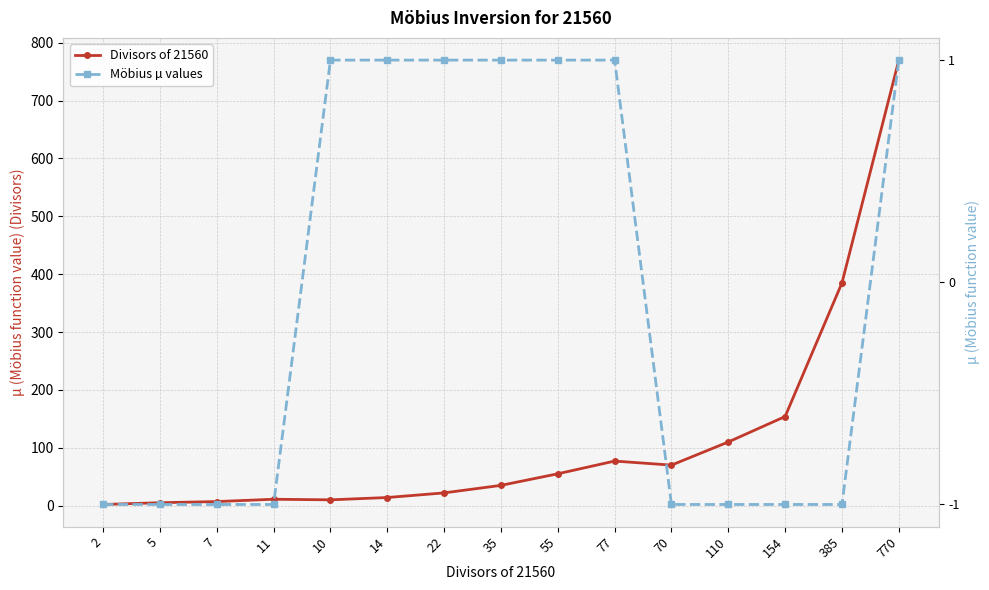

True or false: Divisors of 21560 has a value of 22 at 22.

True